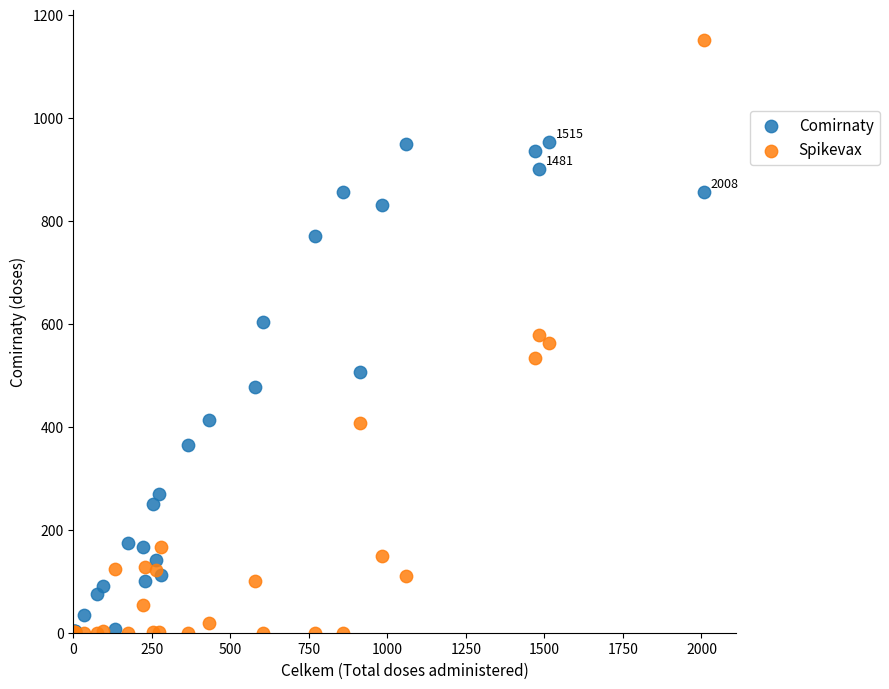

What are all the series names shown in the legend?

Comirnaty, Spikevax